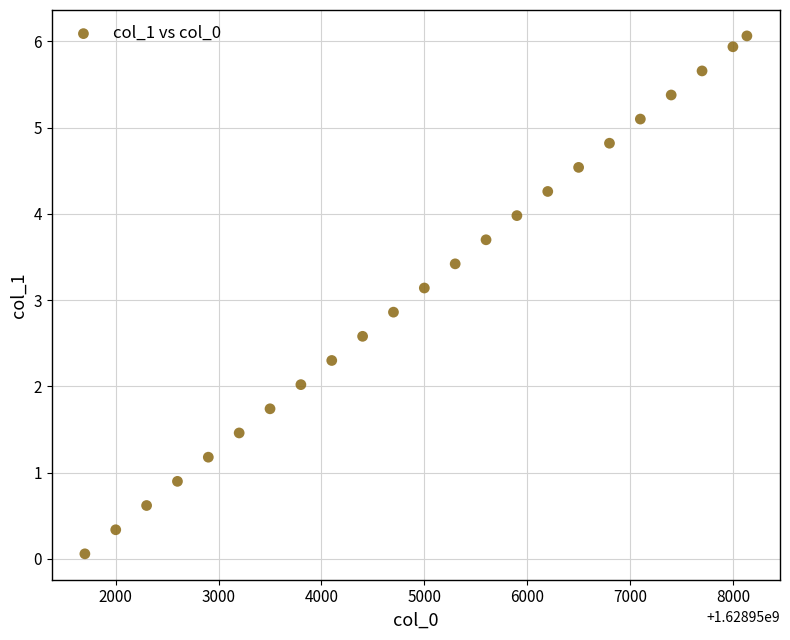

What is the range of Y values (max minus min)?

6.0